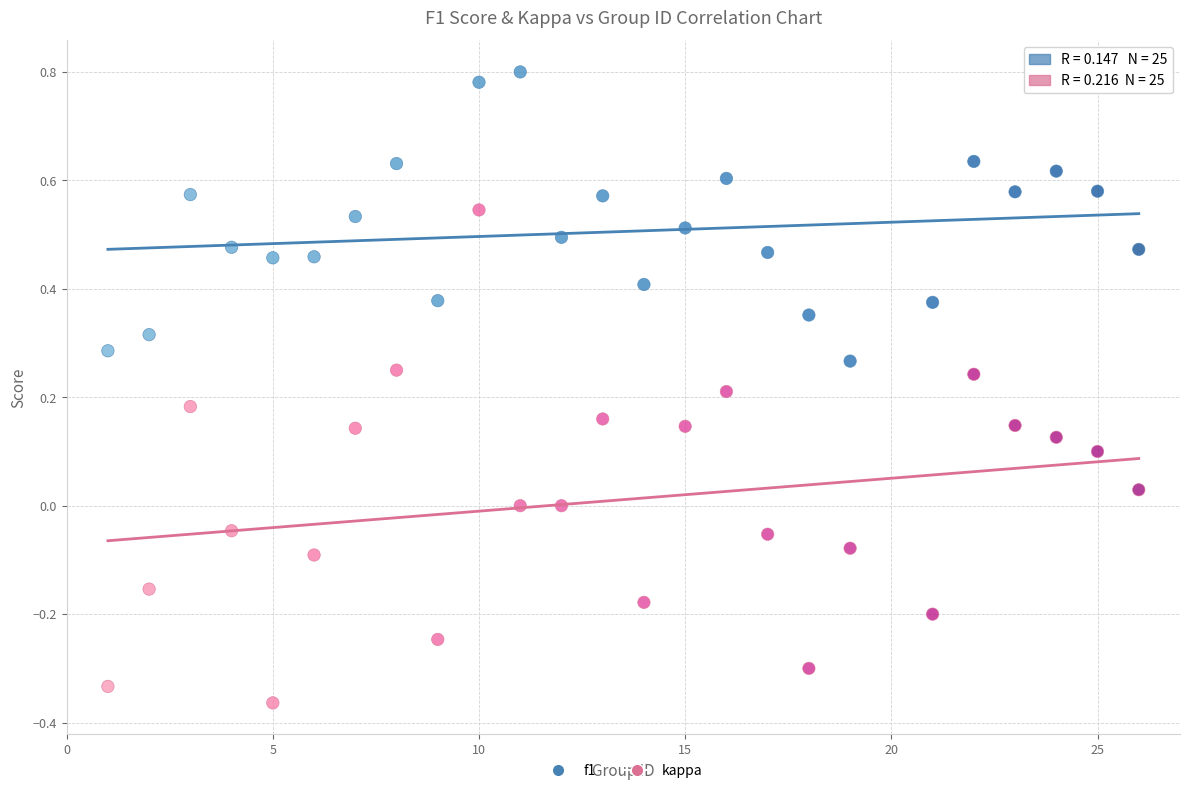

What are all the series names shown in the legend?

f1, kappa